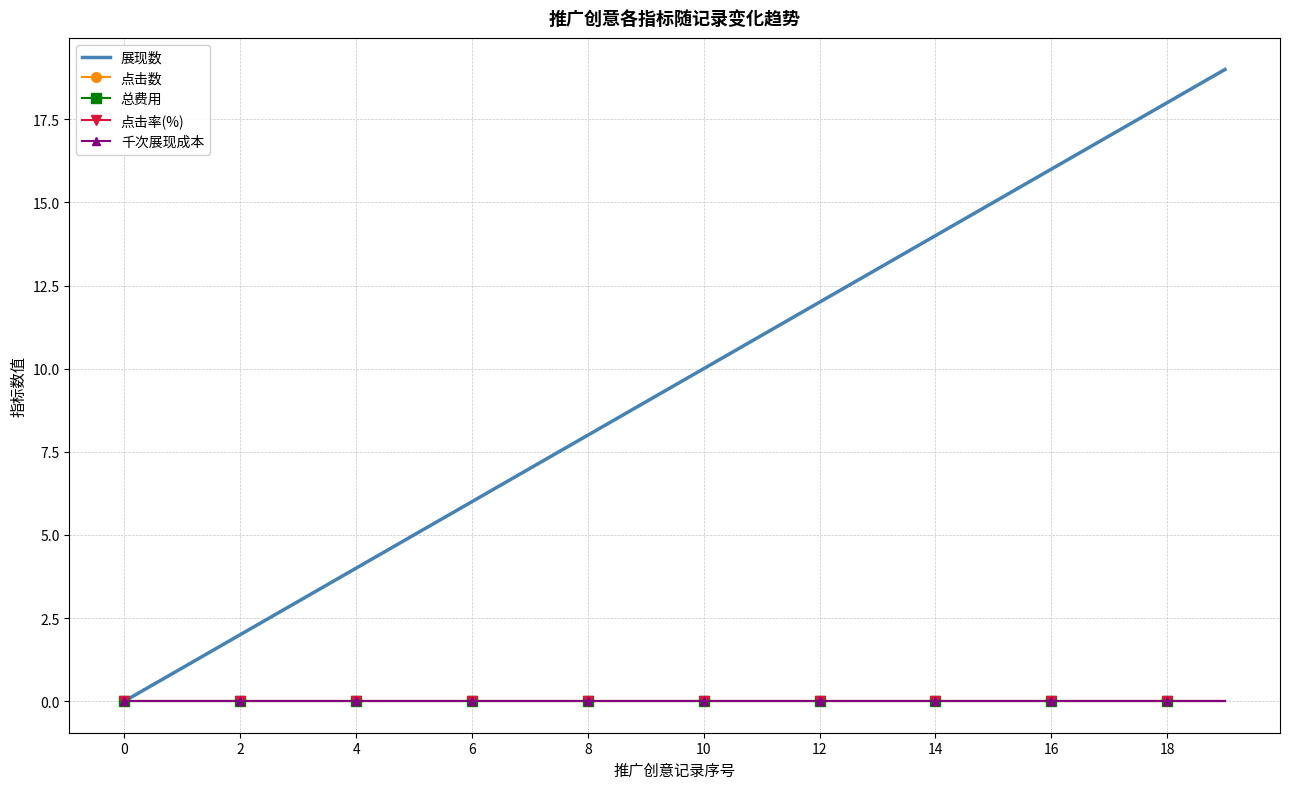

True or false: 点击率(%) and 总费用 intersect in this chart.

False